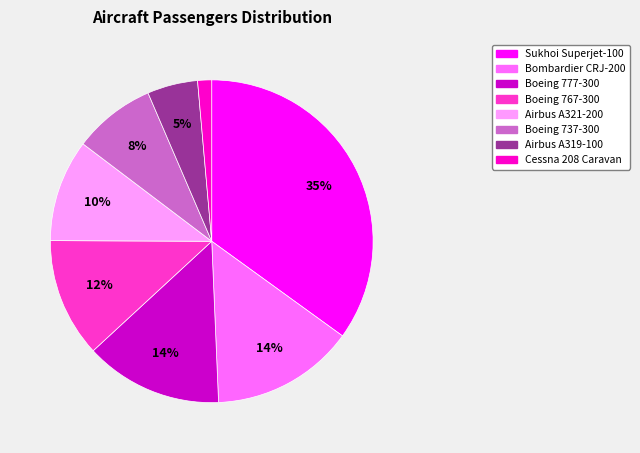

How many slices are in this pie chart?

8